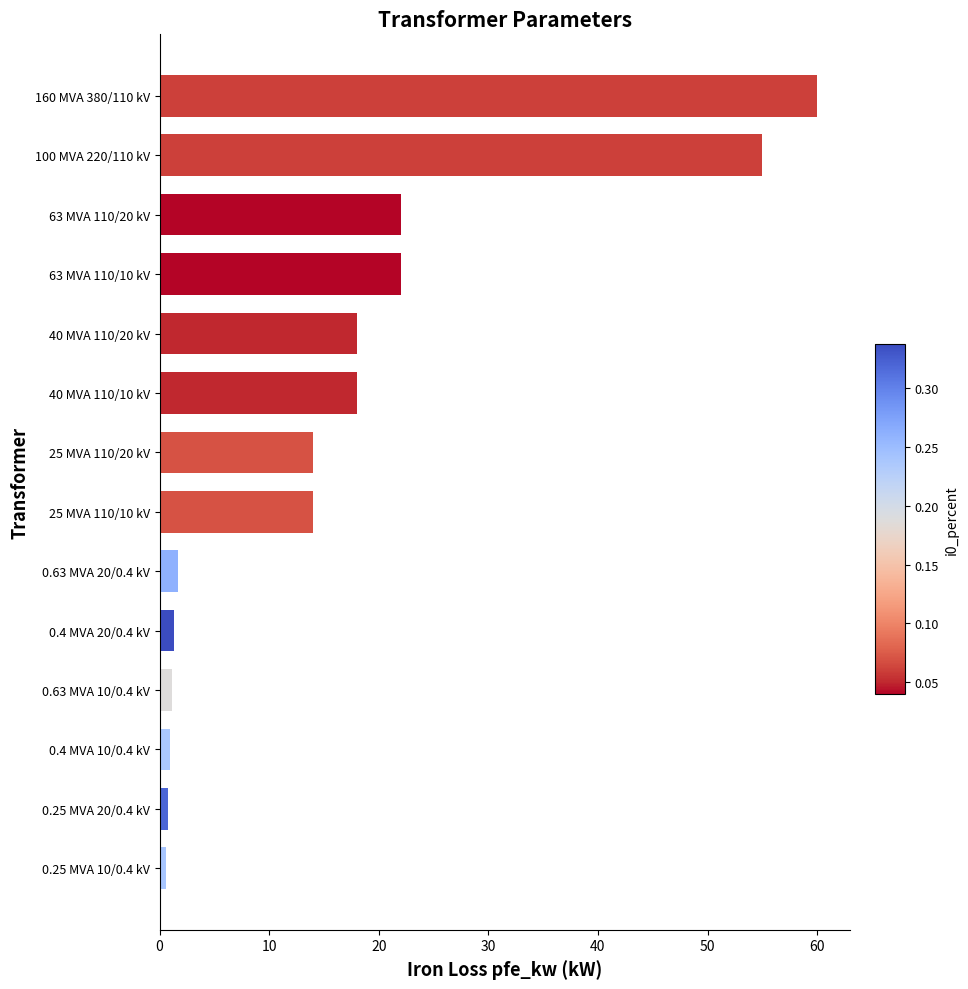

What is the maximum value shown in the chart?

60.0